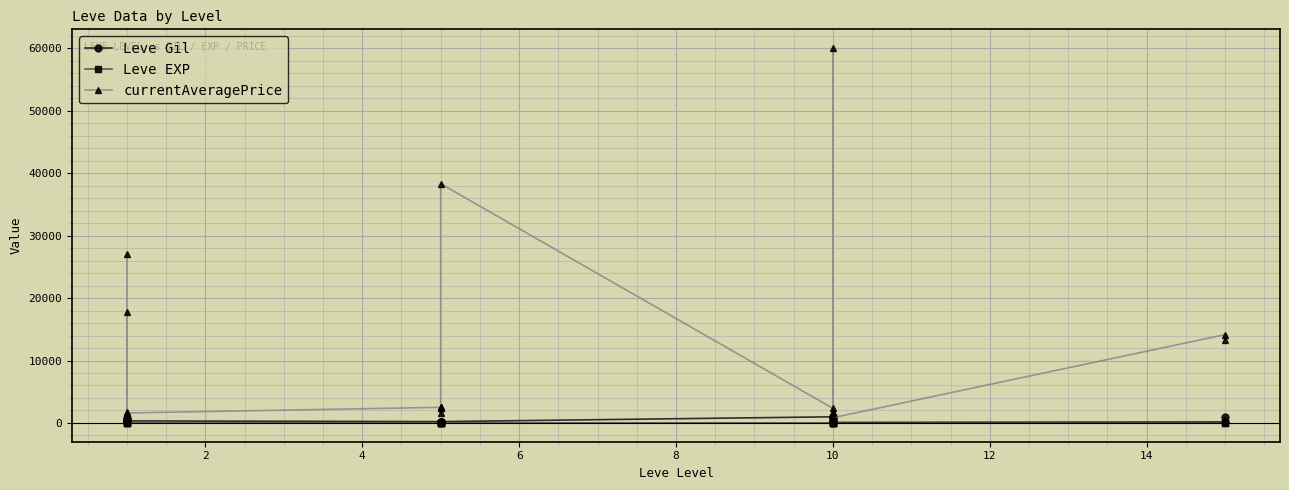

What is the smallest value displayed?

1